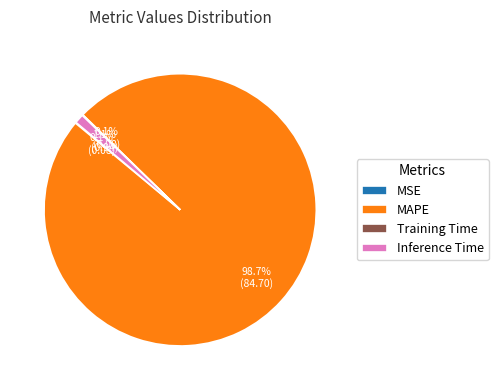

Combined, what portion of the pie is Inference Time and MAPE?

99.8%